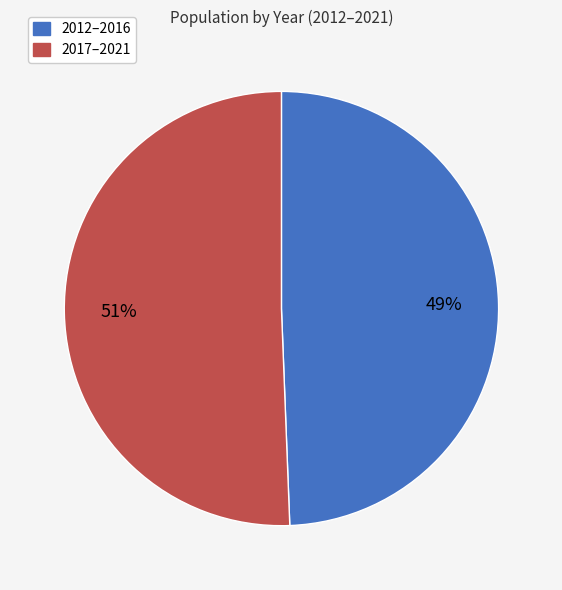

Approximately how many times larger is the value at 2017–2021 compared to 2012–2016?

1.0